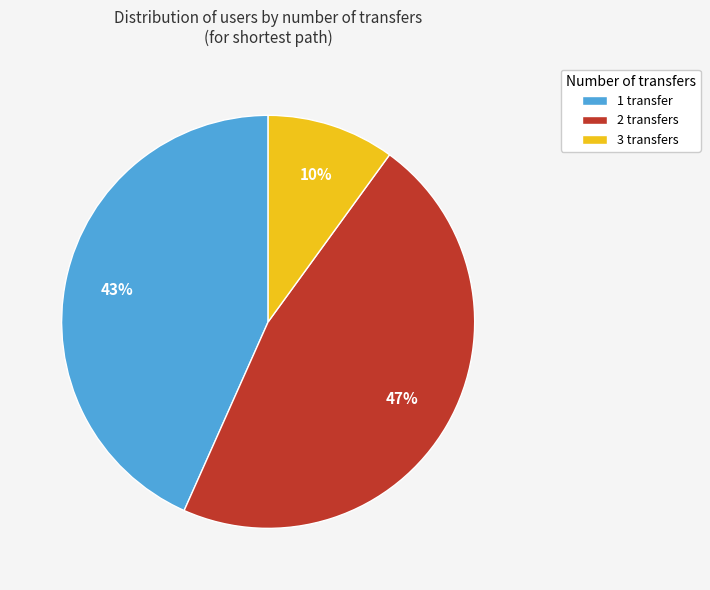

Do 1 transfer and 3 transfers together represent more than half of the pie?

Yes